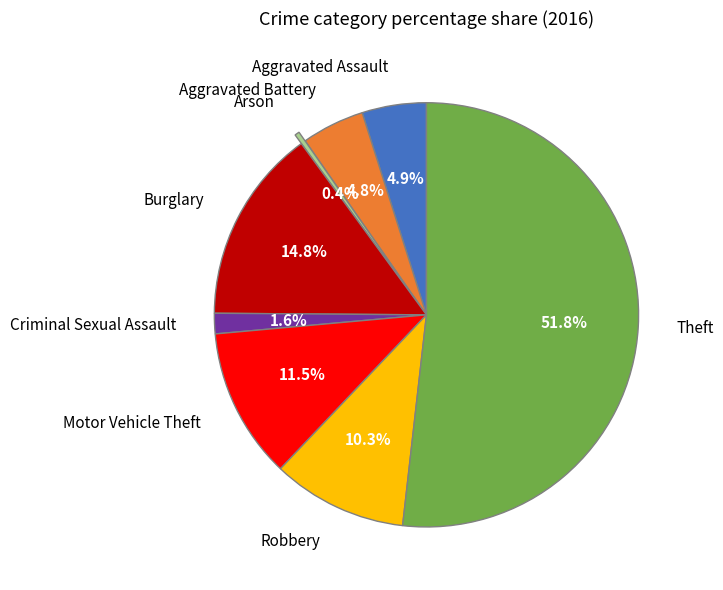

Count the number of slices in the pie.

8